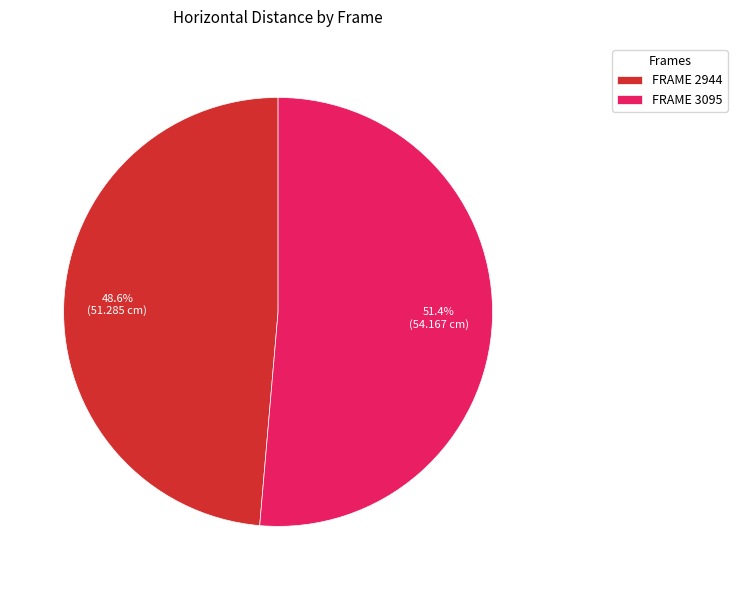

To the nearest percent, what is the difference between the largest and smallest slice percentages?

3%